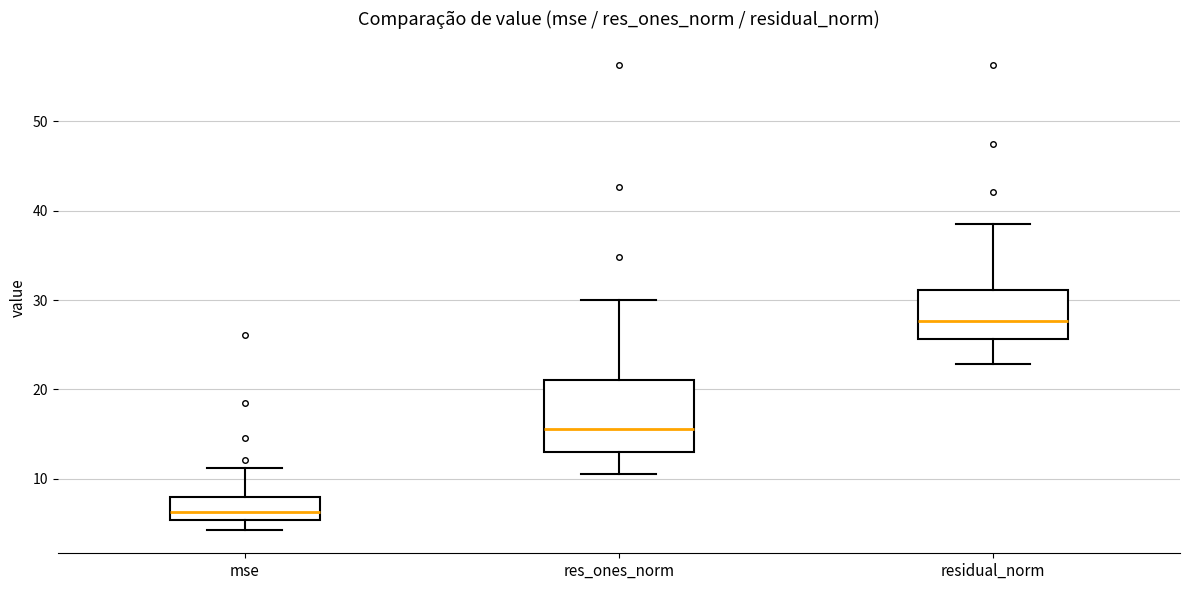

Where does the median line of the box for res_ones_norm sit on the y-axis? The values are not printed on the chart, so give them approximately, as read against the axis.

16